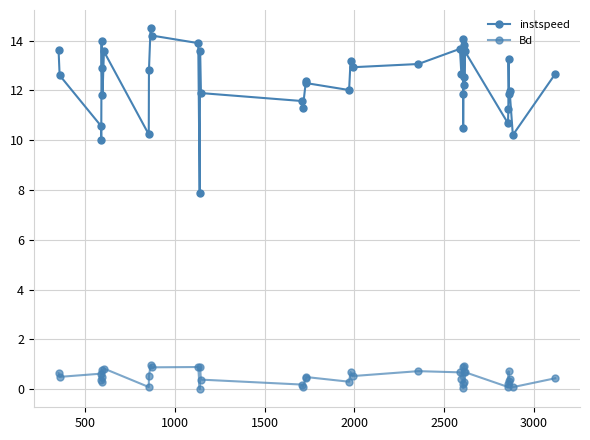

List the series in order of their overall mean, highest first.

instspeed, Bd